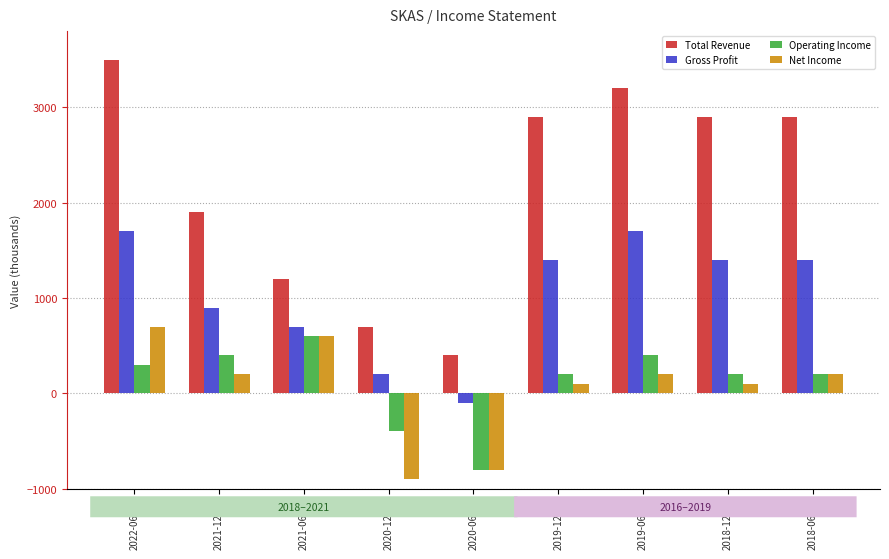

Are the bars grouped side by side (vs. stacked)?

Yes